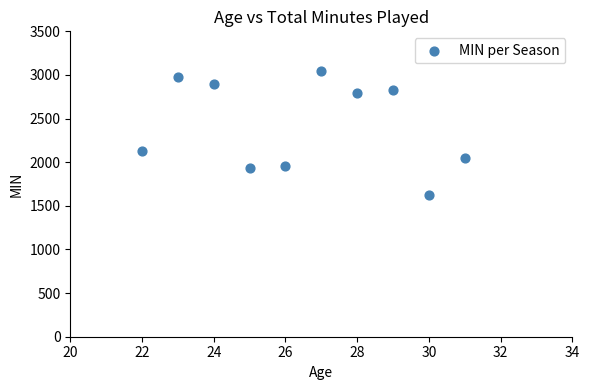

What is the range of X values (max minus min)?

9